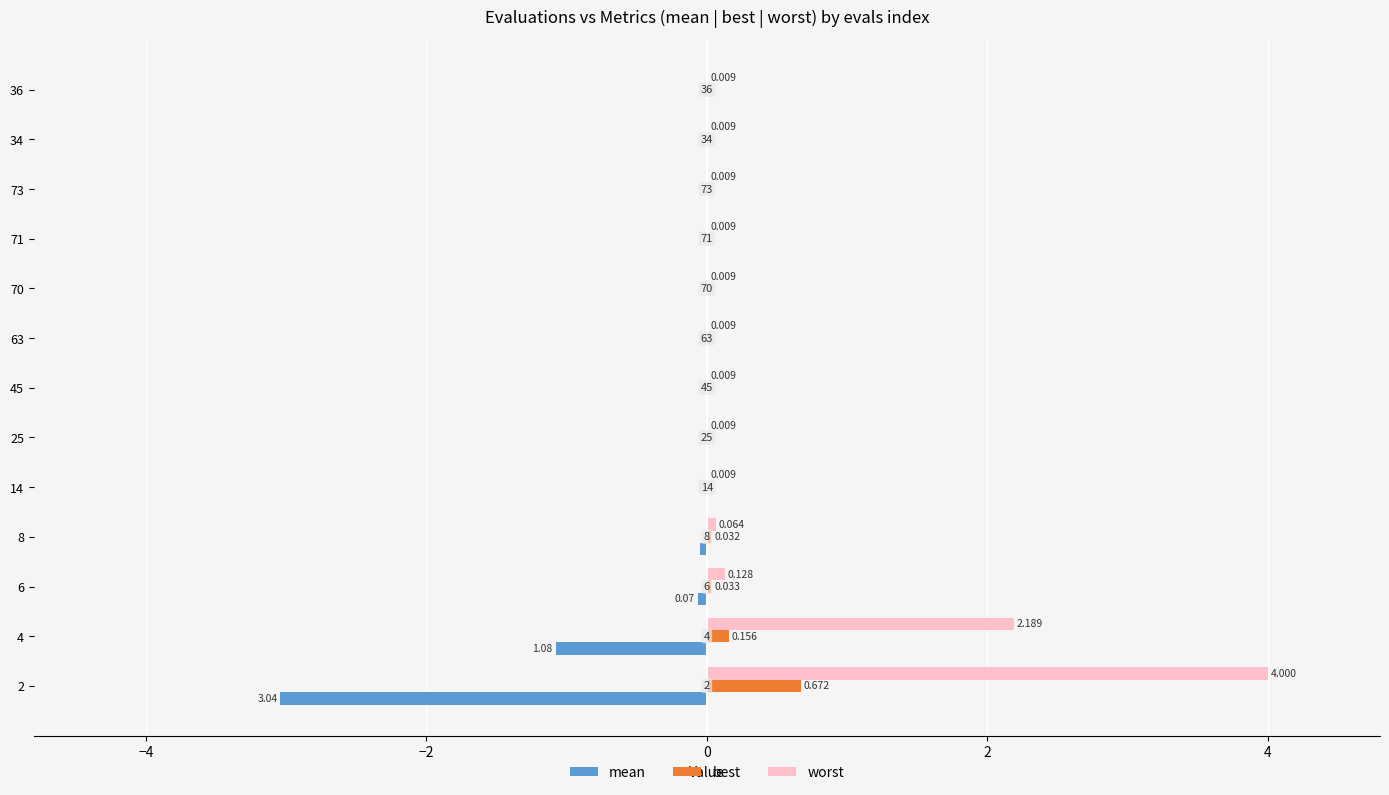

Which series has the largest total across all categories?

worst